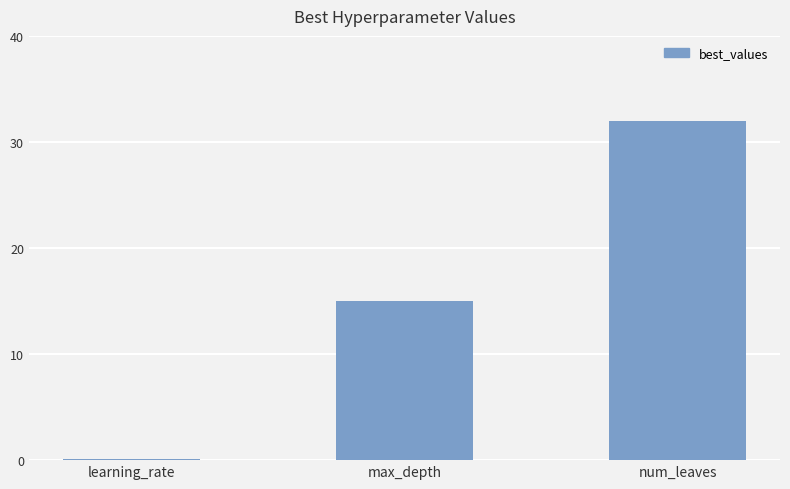

The chart shows a value of 32.0 at num_leaves. True or false?

True